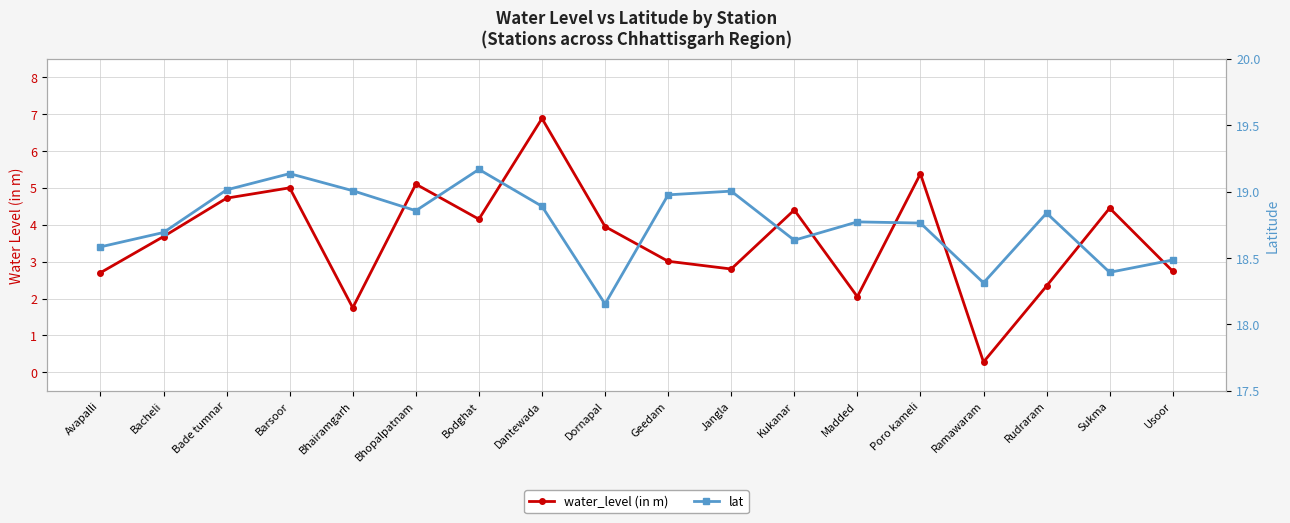

What are all the series names shown in the legend?

water_level (in m), lat